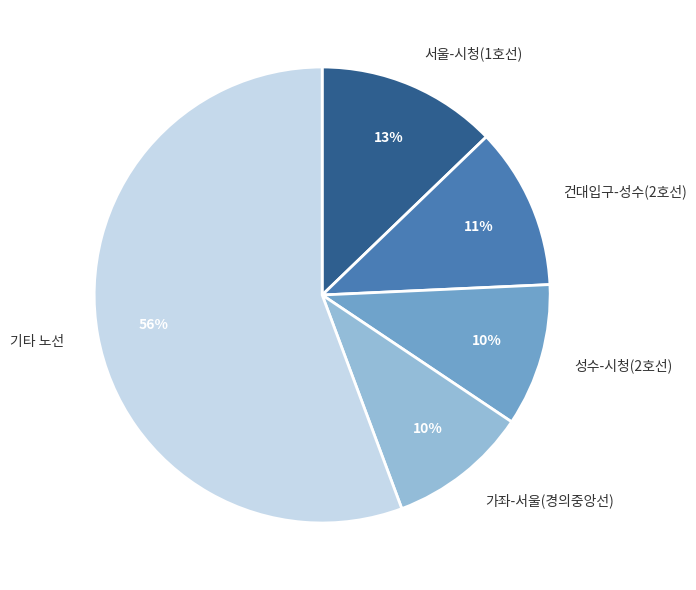

How many slices are in this pie chart?

5